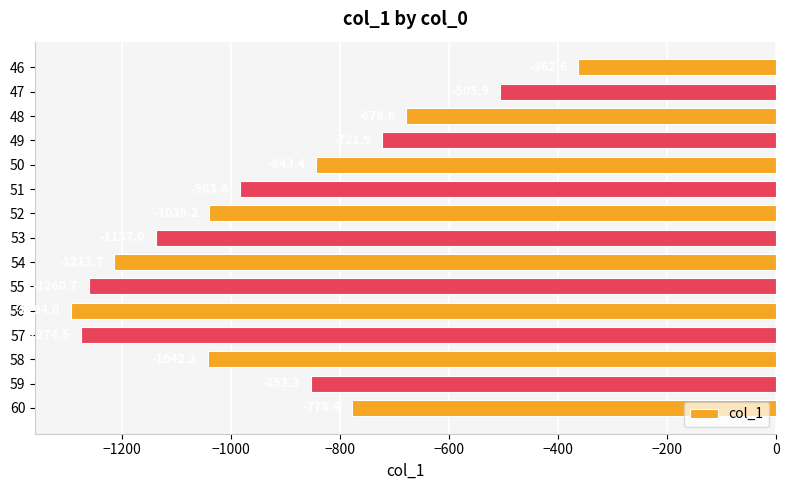

List the labels in order of value, smallest first.

56, 57, 55, 54, 53, 58, 52, 51, 59, 50, 60, 49, 48, 47, 46